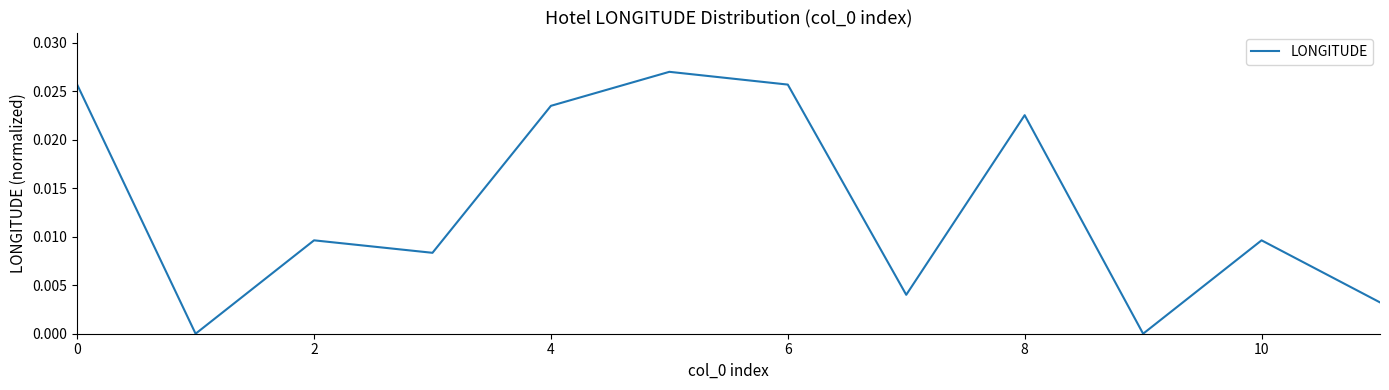

True or false: the data has more than 1 interior local peaks.

True